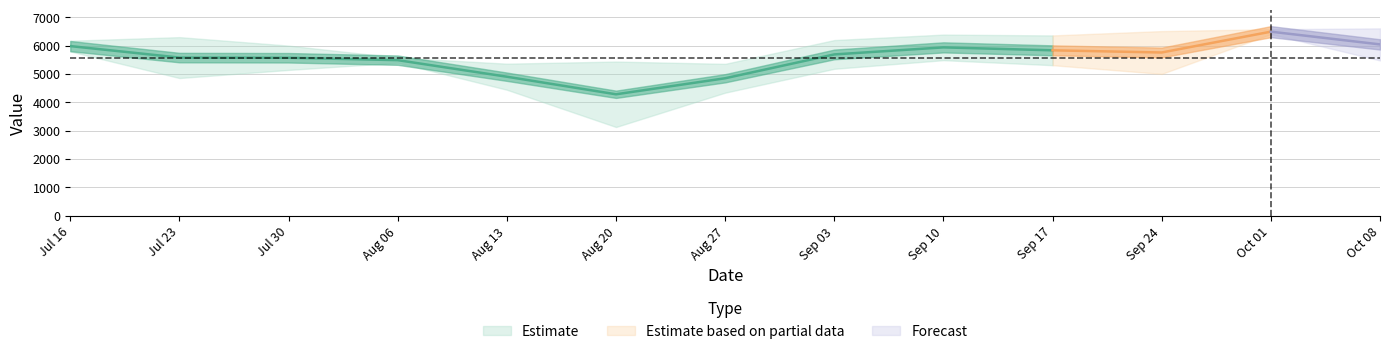

At which category is the sum across all series the highest?

2017-10-01